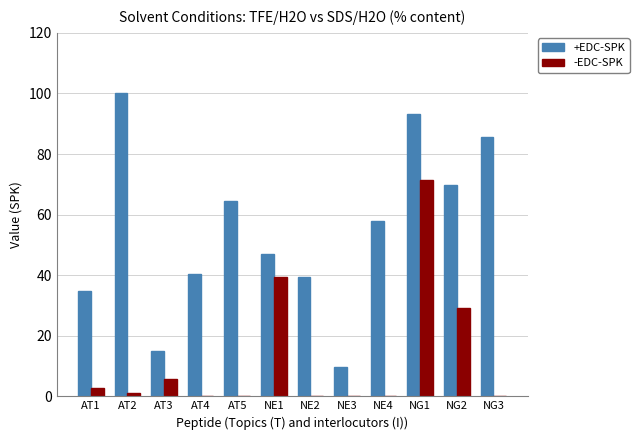

Reading left to right, transcribe all the data shown in this chart.

+EDC-SPK: AT1=34.7	AT2=100.0	AT3=15.0	AT4=40.4	AT5=64.6	NE1=47.1	NE2=39.5	NE3=9.7	NE4=57.8	NG1=93.3	NG2=69.9	NG3=85.5
-EDC-SPK: AT1=2.7	AT2=1.2	AT3=5.7	AT4=0.0	AT5=0.0	NE1=39.3	NE2=0.0	NE3=0.0	NE4=0.0	NG1=71.4	NG2=29.1	NG3=0.0